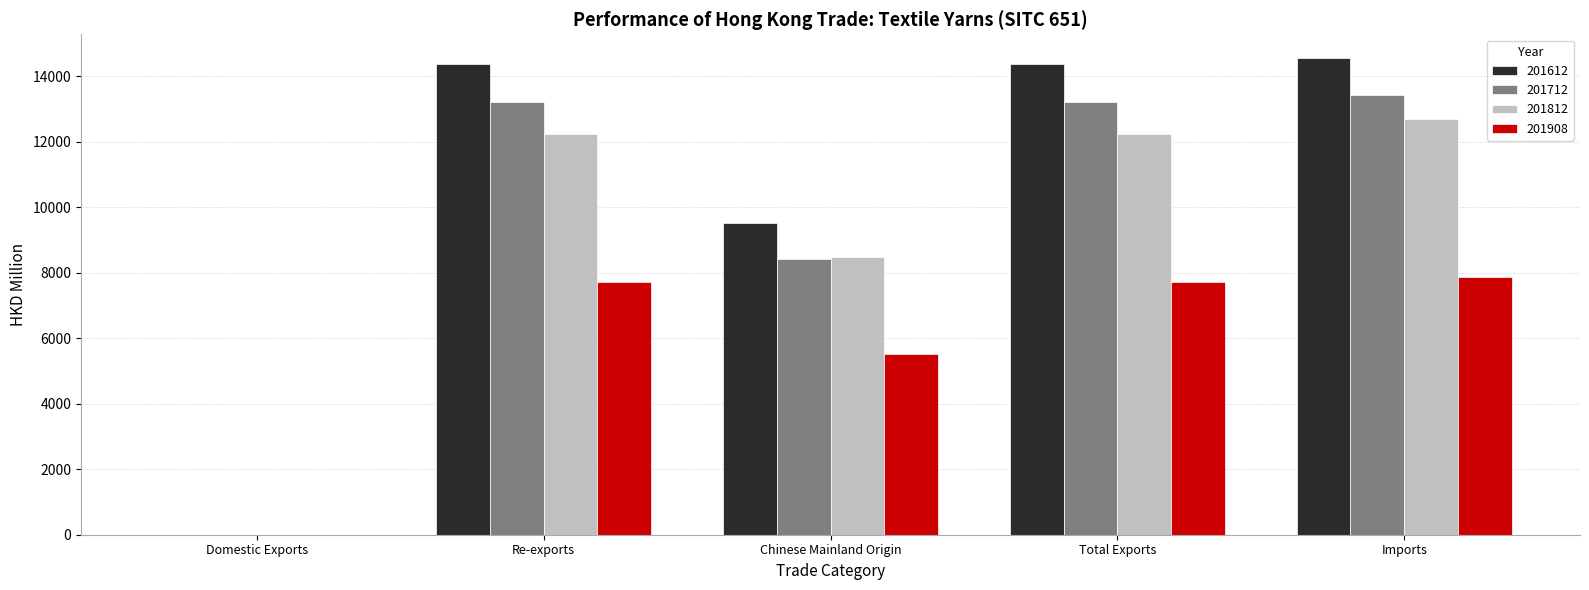

What is the difference between the 201712 values at Domestic Exports and Imports?

13414.0